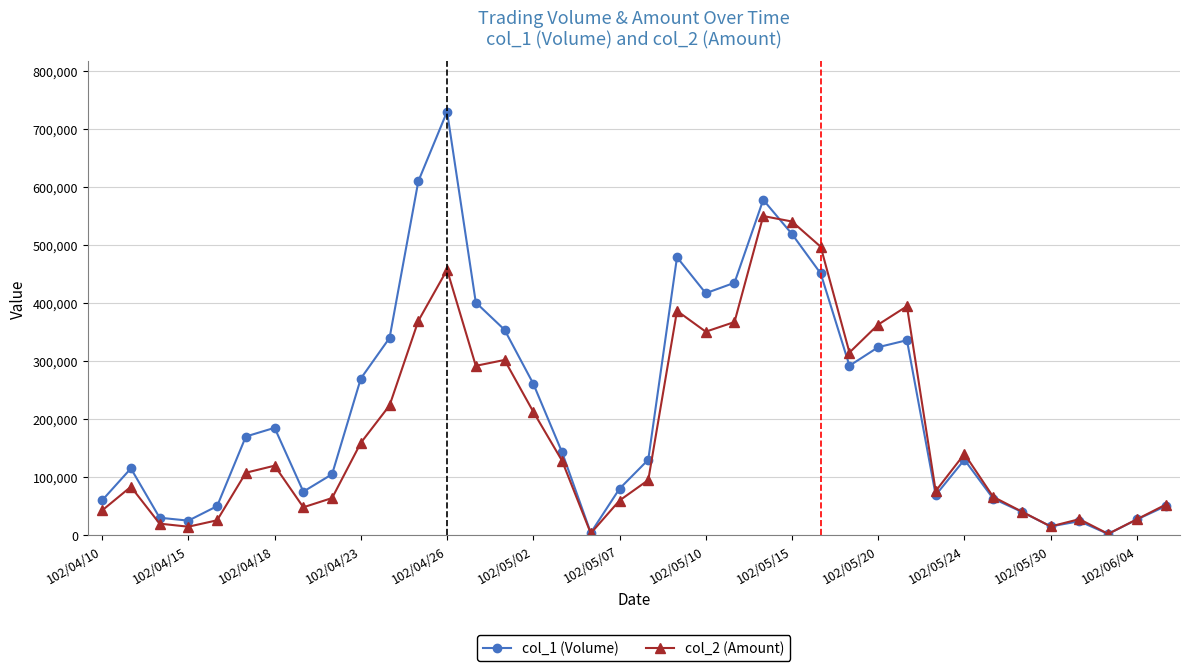

What is the value of the col_2 (Amount) point at the 20th from the left?

94900